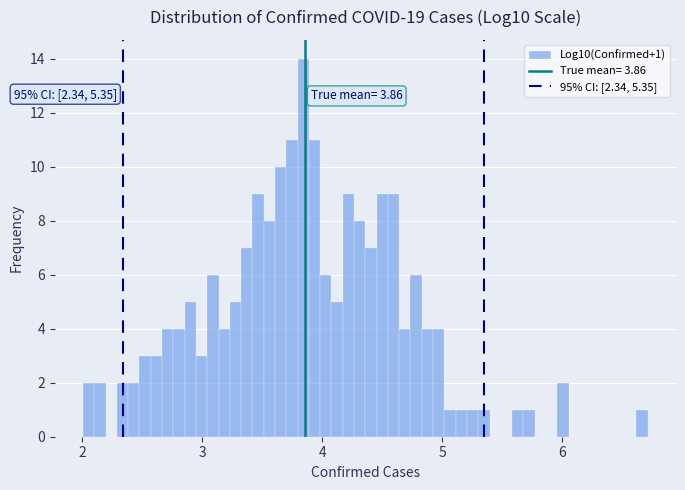

Around what value on the x-axis is the tallest bar? Give the approximate position of its centre, as read against the axis.

3.8